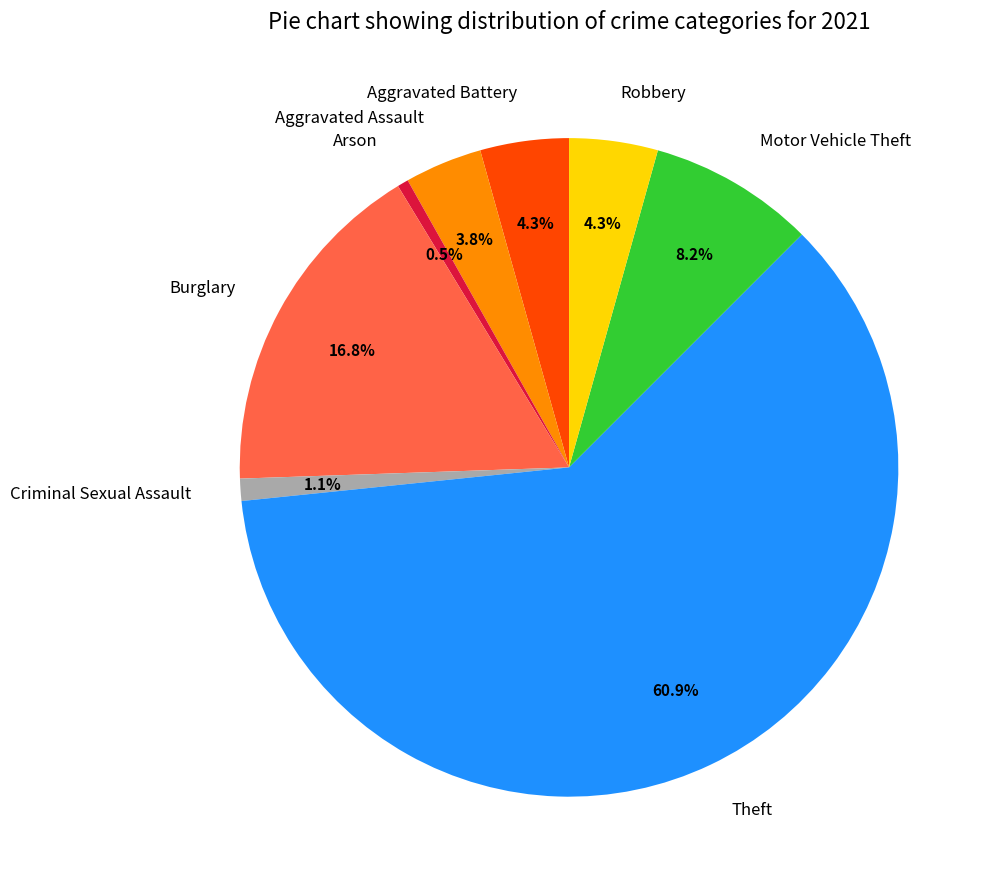

To the nearest percent, what portion does Burglary represent?

17%